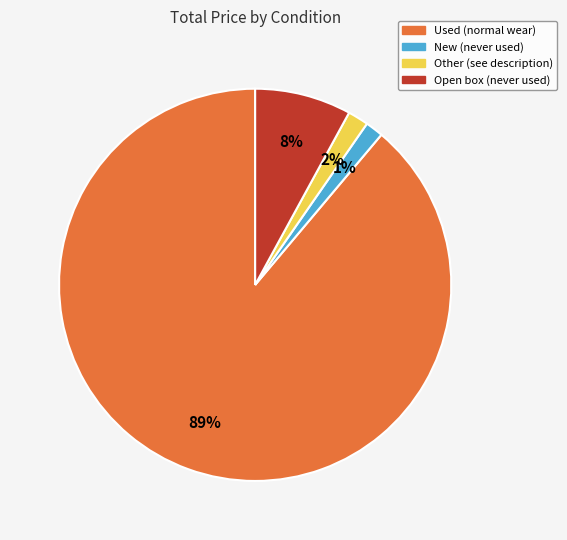

To the nearest percent, what portion does Used (normal wear) represent?

89%